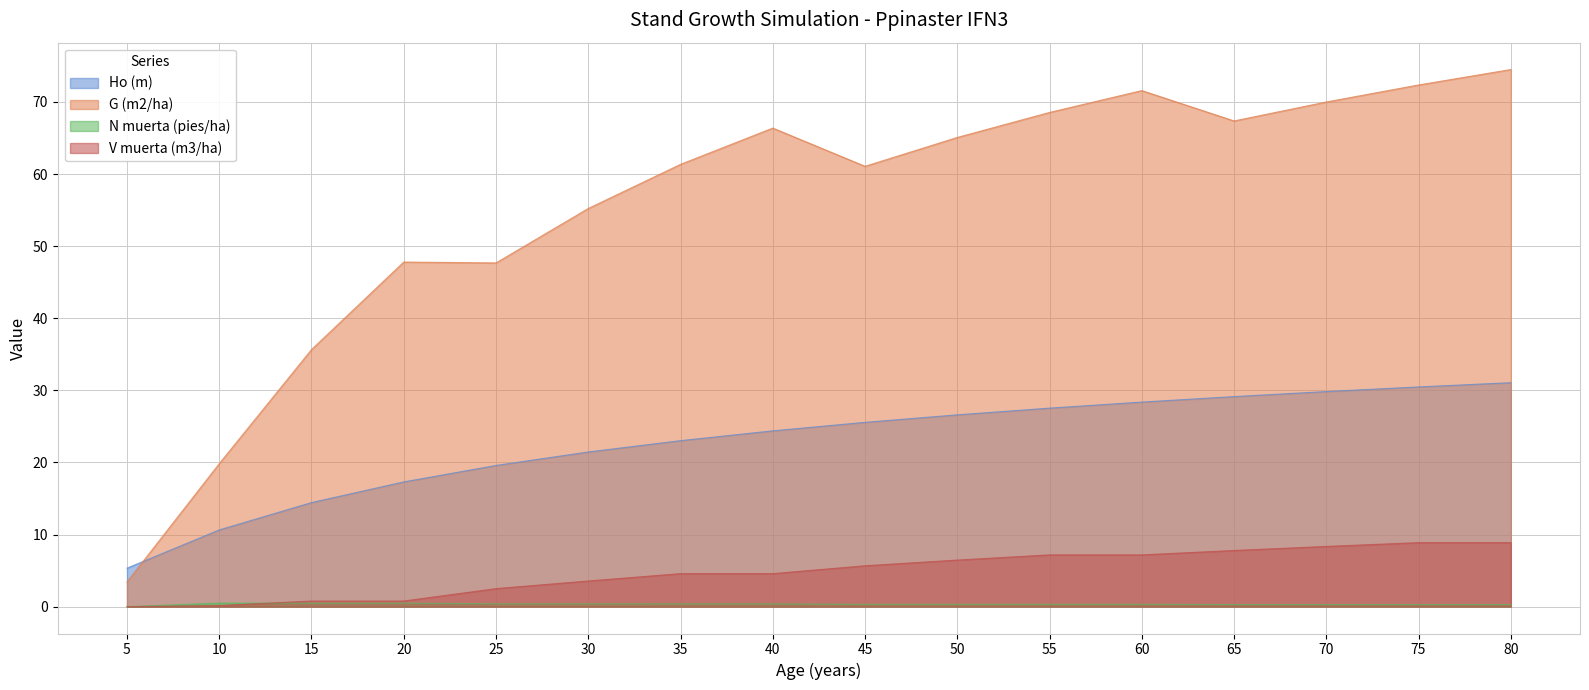

What is the highest value of the G (m2/ha) series?

74.5